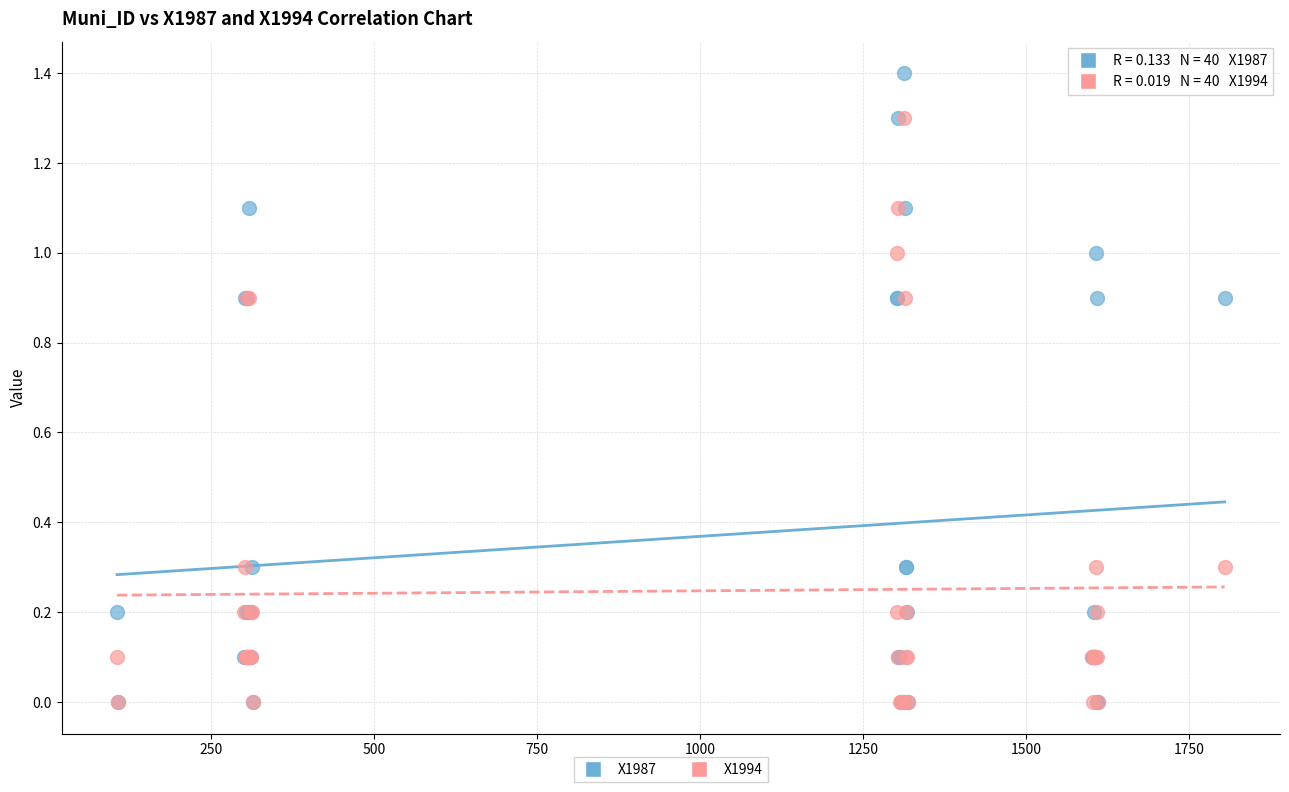

Which series contains the highest Y value?

X1987